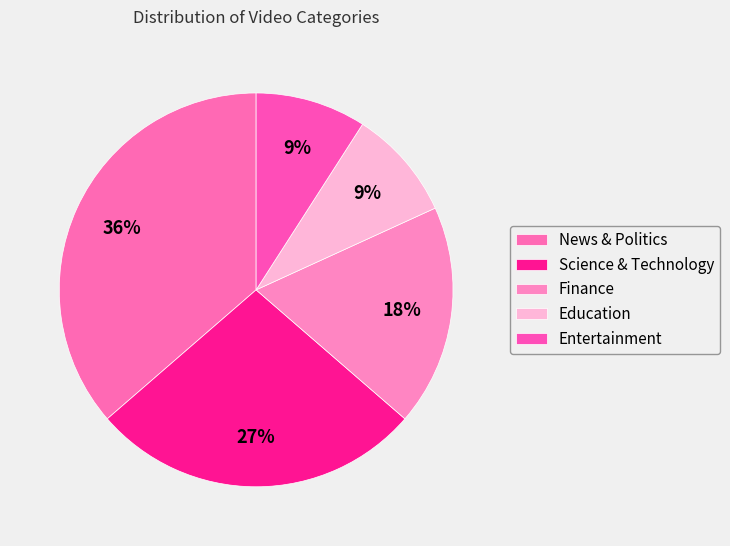

Do Finance and News & Politics together represent more than half of the pie?

Yes